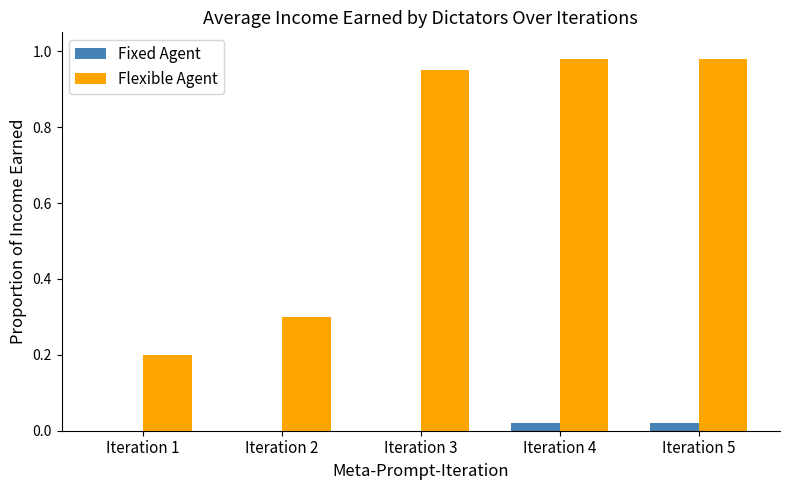

Is it true that Flexible Agent equals 0.1 at Iteration 1?

False